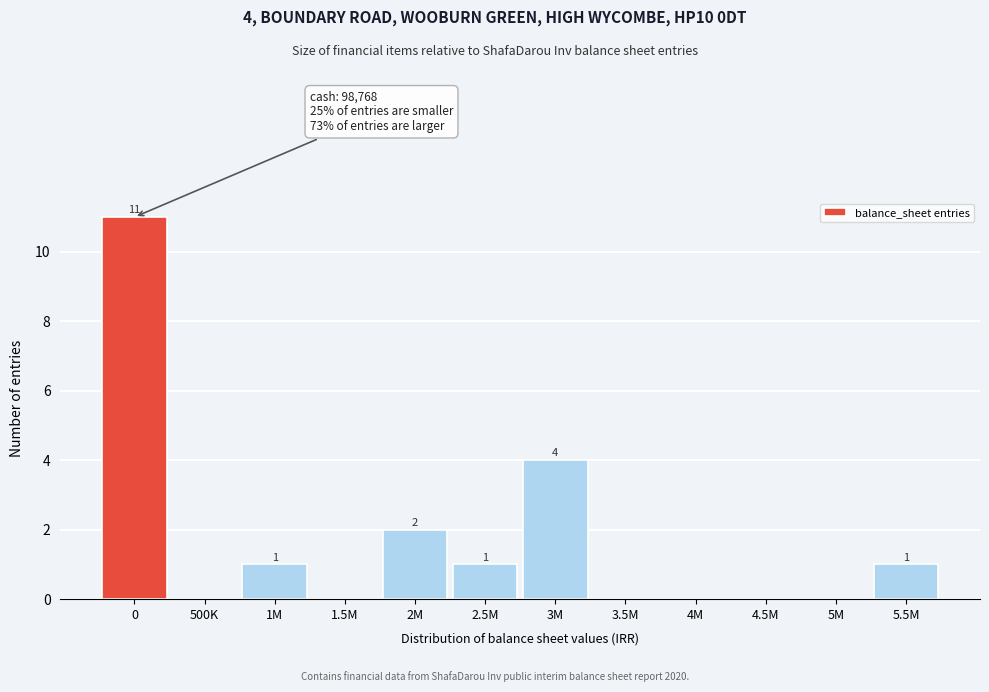

Reading right to left, transcribe all the data shown in this chart.

5.5M=1	5M=0	4.5M=0	4M=0	3.5M=0	3M=4	2.5M=1	2M=2	1.5M=0	1M=1	500K=0	0=11